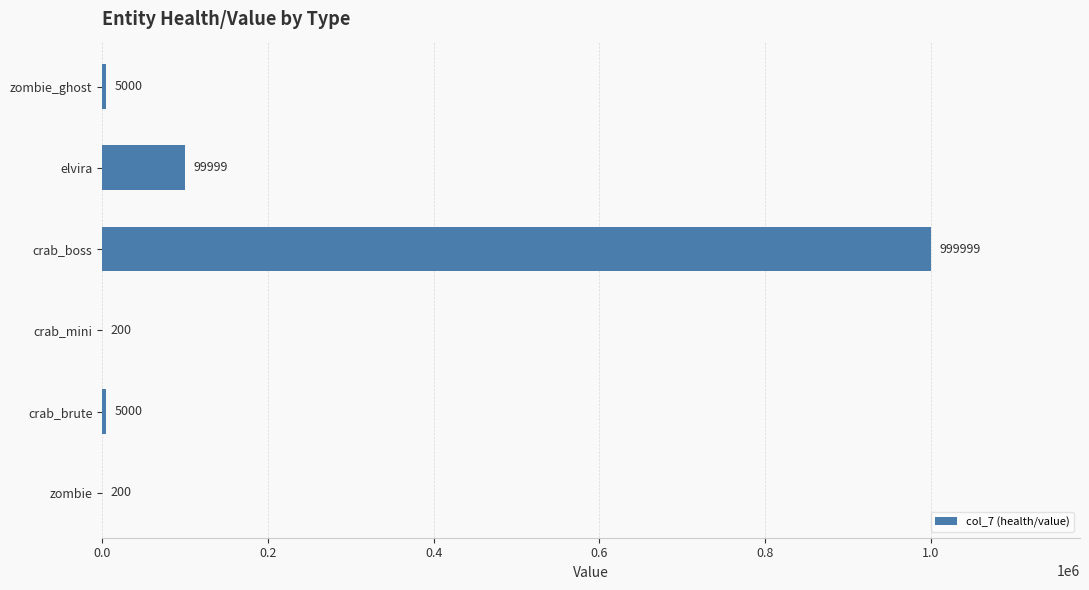

Count the number of data series in this chart.

1